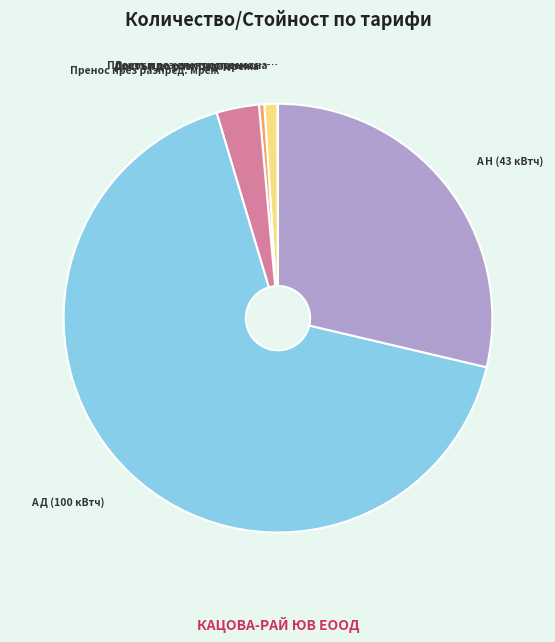

Is there any slice that represents more than half of the pie?

Yes